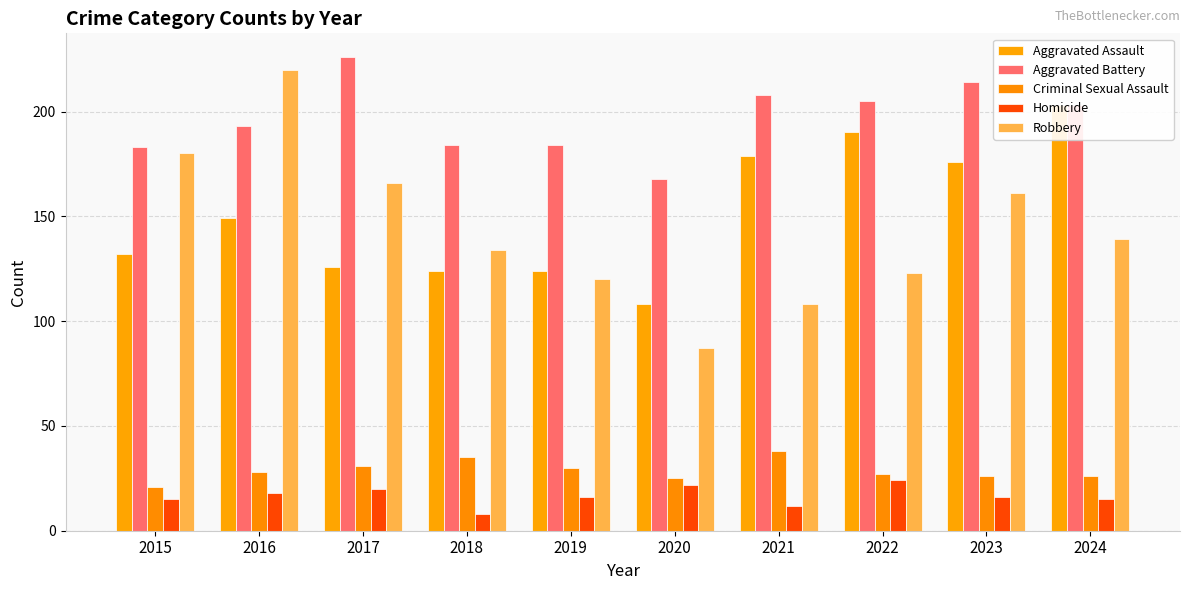

At which category is the sum across all series the highest?

2016